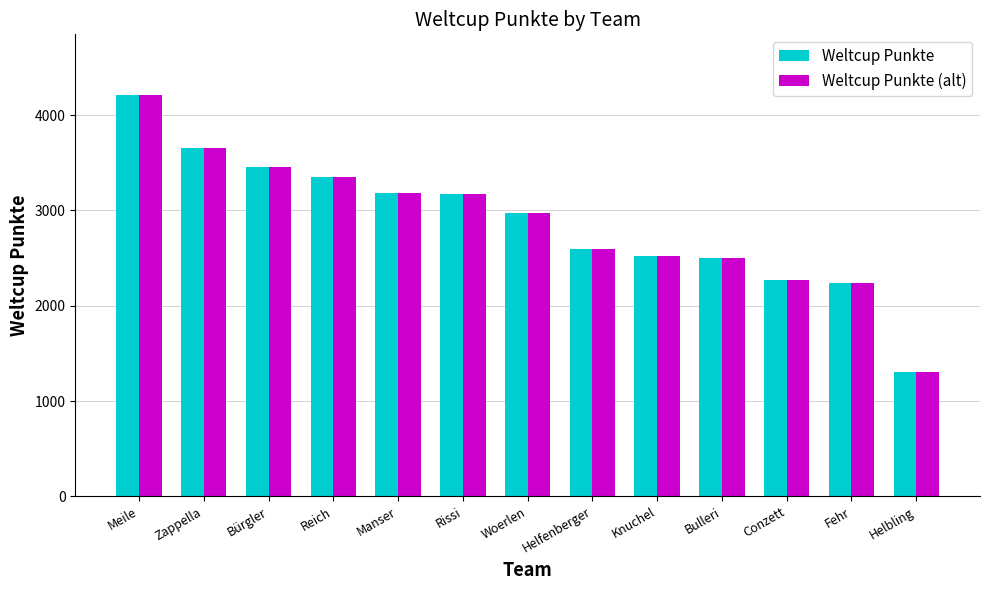

What is the total value across all series at Zappella?

7308